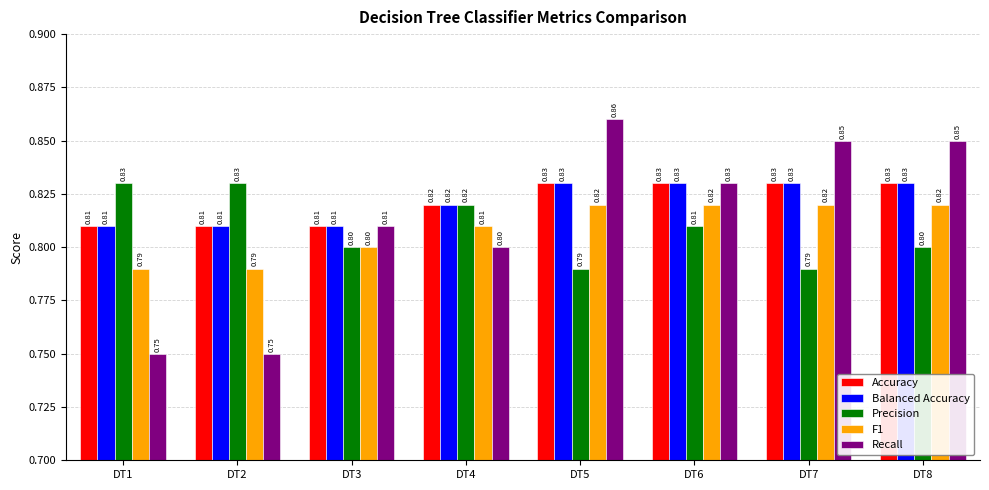

Is the value of Recall at DT2 greater than the value of Precision at DT7?

No